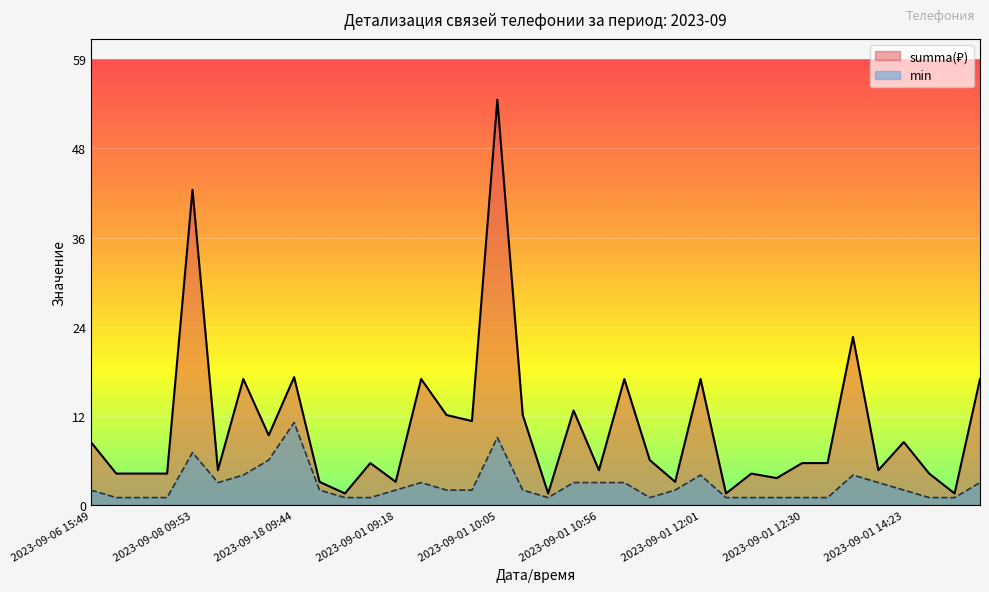

Rank the series at 2023-09-01 10:05 from lowest to highest value.

min, summa